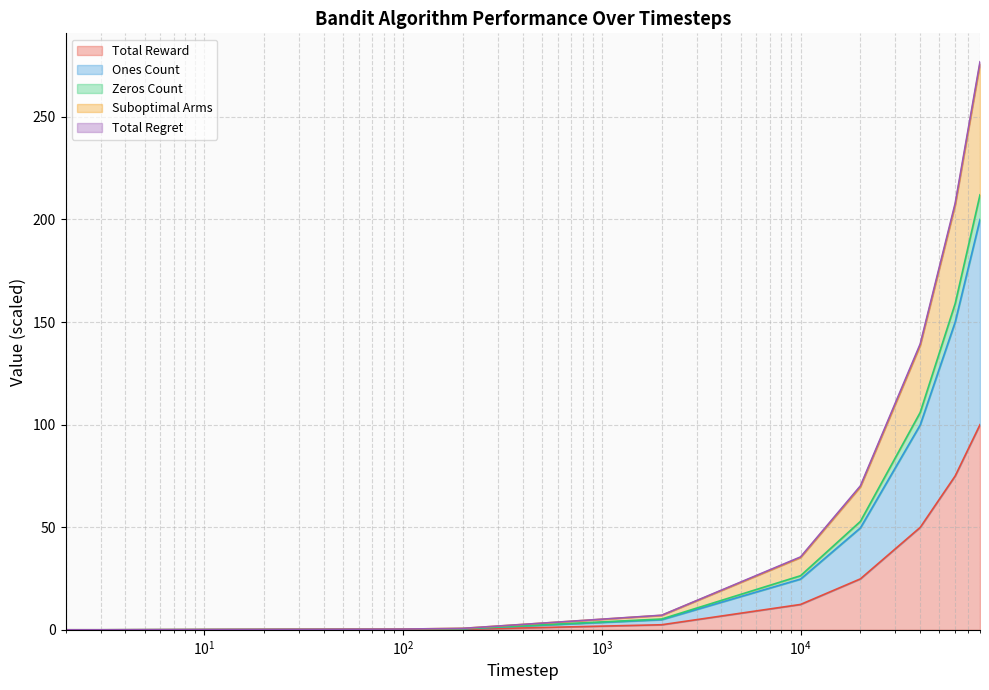

The Zeros Count series shows 58.6 at 10000. True or false?

False